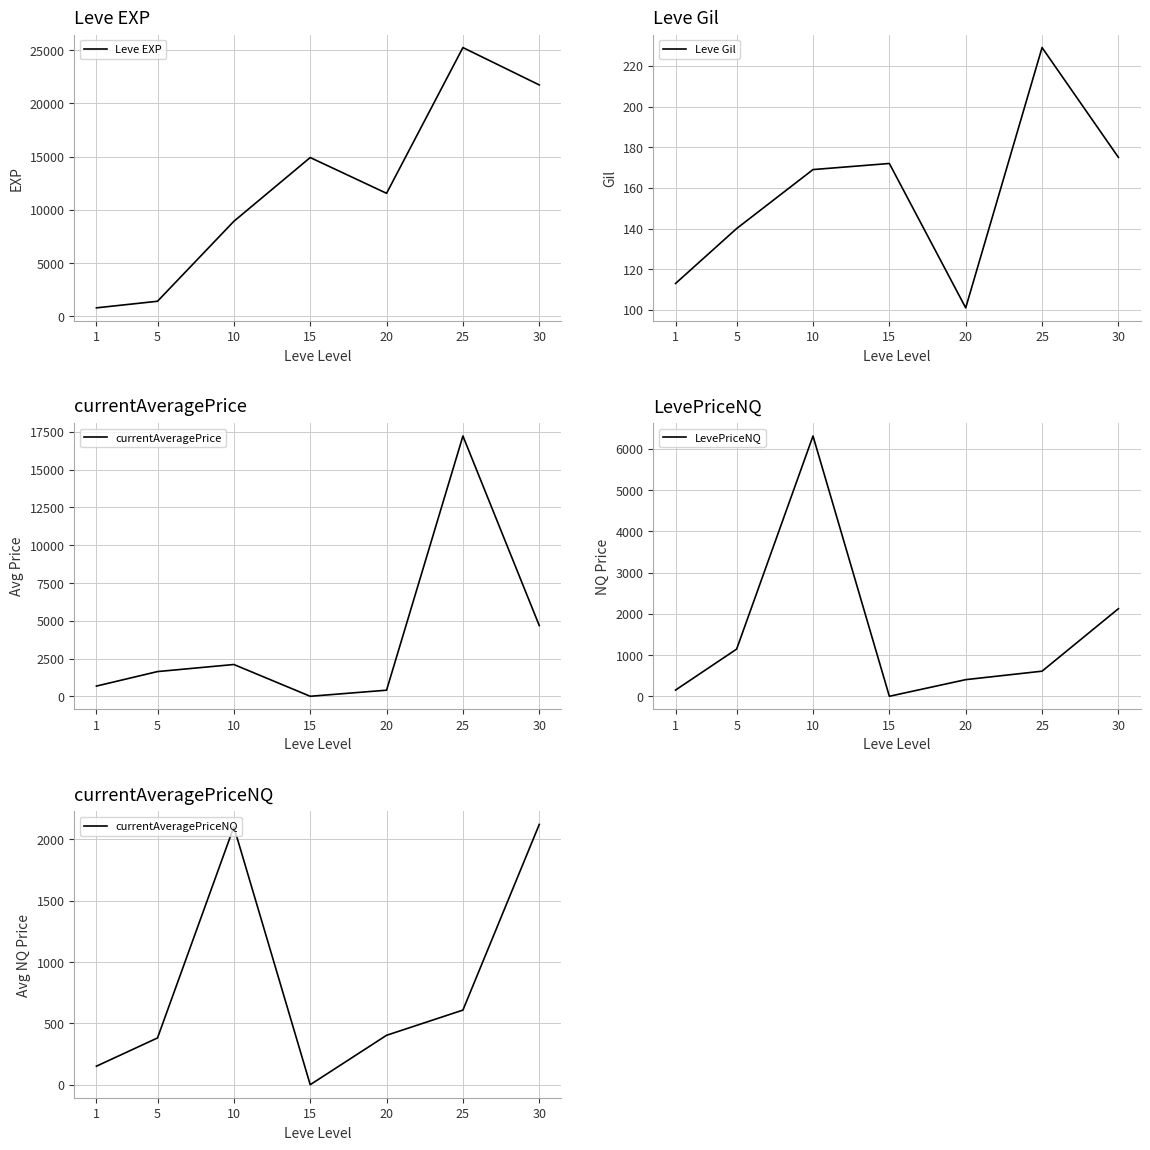

At which category does the chart reach its minimum across all series?

15